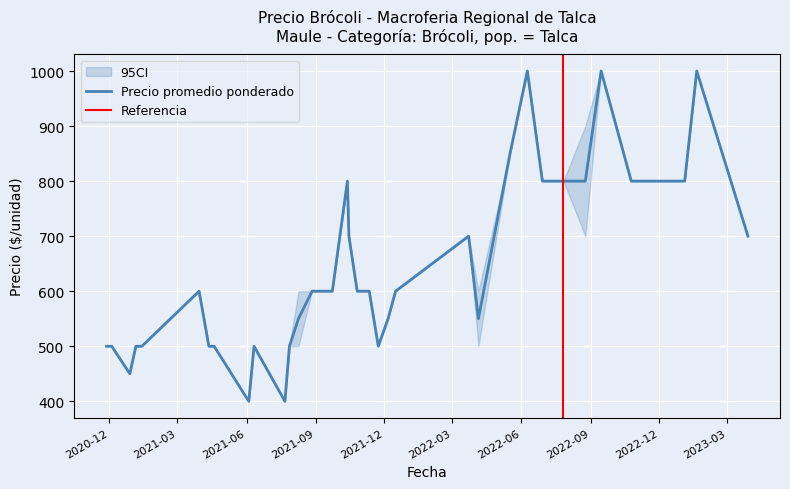

Reading left to right, list all the values displayed in this chart.

Precio promedio ponderado: 2020-11-27=500	2020-12-04=500	2020-12-28=450	2021-01-05=500	2021-01-07=500	2021-01-13=500	2021-03-30=600	2021-04-12=500	2021-04-19=500	2021-06-04=400	2021-06-11=500	2021-07-22=400	2021-07-28=500	2021-08-09=550	2021-08-27=600	2021-09-23=600	2021-10-13=800	2021-10-15=700	2021-10-26=600	2021-11-09=600	2021-11-11=600	2021-11-23=500	2021-12-06=550	2021-12-16=600	2022-03-23=700	2022-04-05=550	2022-05-17=850	2022-06-09=1000	2022-06-29=800	2022-07-13=800	2022-07-27=800	2022-08-25=800	2022-09-15=1000	2022-10-25=800	2023-01-04=800	2023-01-20=1000	2023-03-29=700
Precio mínimo: 2020-11-27=500	2020-12-04=500	2020-12-28=450	2021-01-05=500	2021-01-07=500	2021-01-13=500	2021-03-30=600	2021-04-12=500	2021-04-19=500	2021-06-04=400	2021-06-11=500	2021-07-22=400	2021-07-28=500	2021-08-09=500	2021-08-27=600	2021-09-23=600	2021-10-13=800	2021-10-15=700	2021-10-26=600	2021-11-09=600	2021-11-11=600	2021-11-23=500	2021-12-06=550	2021-12-16=600	2022-03-23=700	2022-04-05=500	2022-05-17=850	2022-06-09=1000	2022-06-29=800	2022-07-13=800	2022-07-27=800	2022-08-25=700	2022-09-15=1000	2022-10-25=800	2023-01-04=800	2023-01-20=1000	2023-03-29=700
Precio máximo: 2020-11-27=500	2020-12-04=500	2020-12-28=450	2021-01-05=500	2021-01-07=500	2021-01-13=500	2021-03-30=600	2021-04-12=500	2021-04-19=500	2021-06-04=400	2021-06-11=500	2021-07-22=400	2021-07-28=500	2021-08-09=600	2021-08-27=600	2021-09-23=600	2021-10-13=800	2021-10-15=700	2021-10-26=600	2021-11-09=600	2021-11-11=600	2021-11-23=500	2021-12-06=550	2021-12-16=600	2022-03-23=700	2022-04-05=600	2022-05-17=850	2022-06-09=1000	2022-06-29=800	2022-07-13=800	2022-07-27=800	2022-08-25=900	2022-09-15=1000	2022-10-25=800	2023-01-04=800	2023-01-20=1000	2023-03-29=700